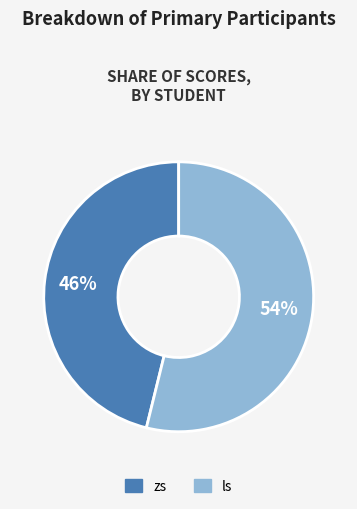

What percentage is the zs slice, to the nearest percent?

46%